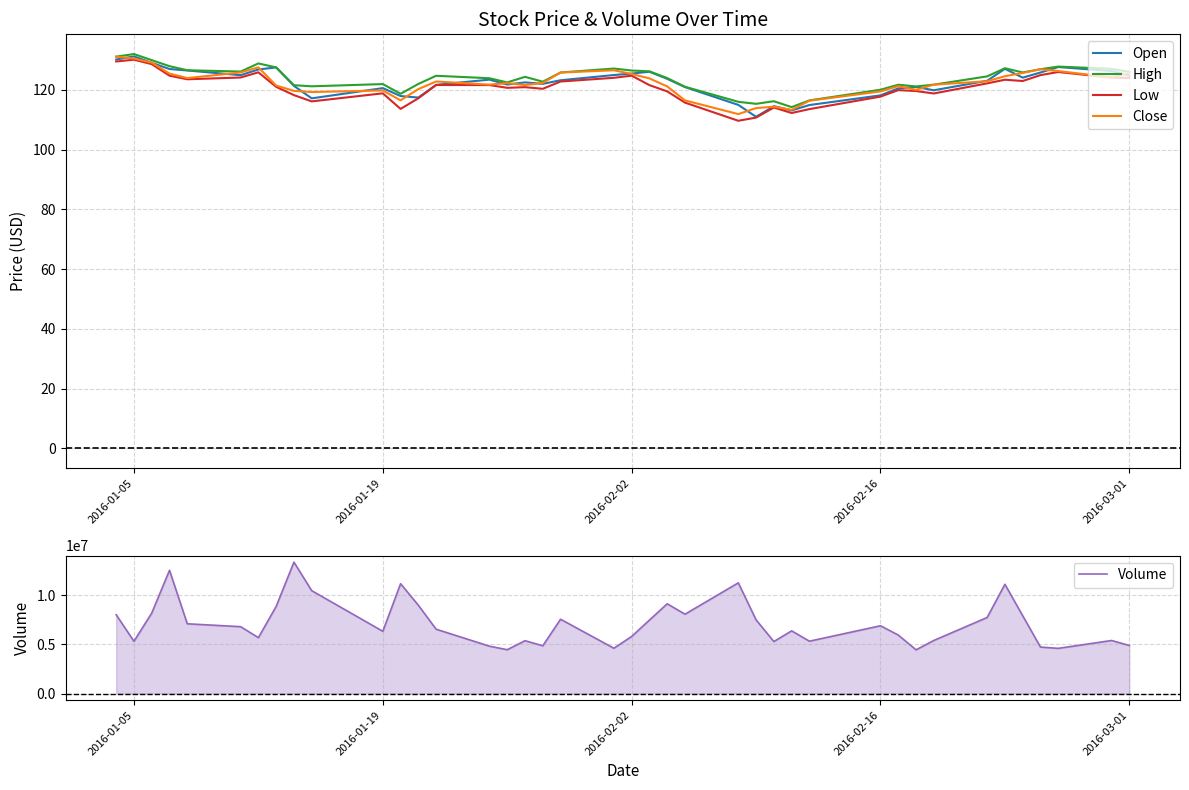

What is the maximum value for Volume?

13379667